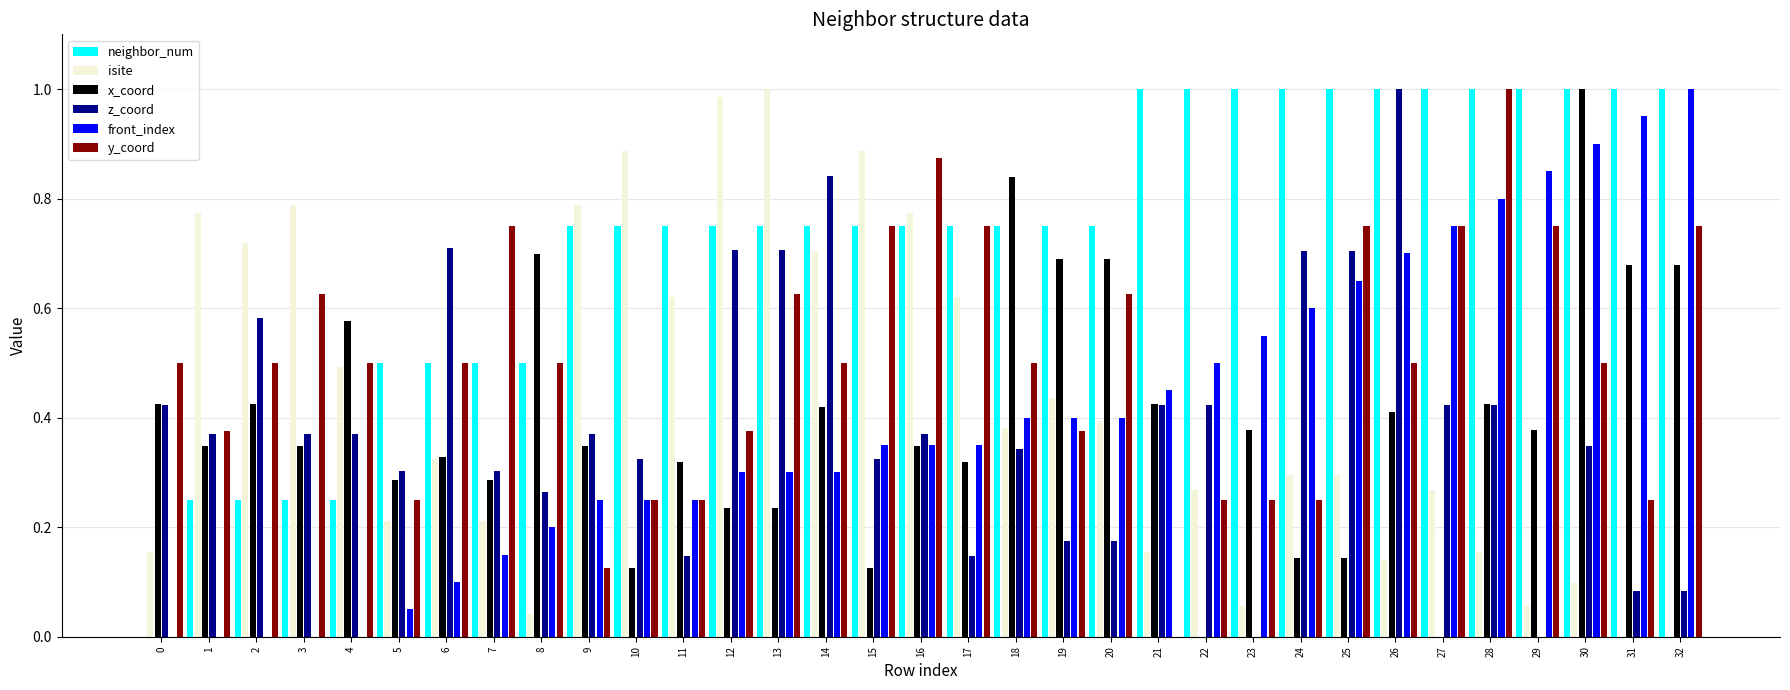

Is the value of neighbor_num at 23 greater than the value of front_index at 2?

Yes